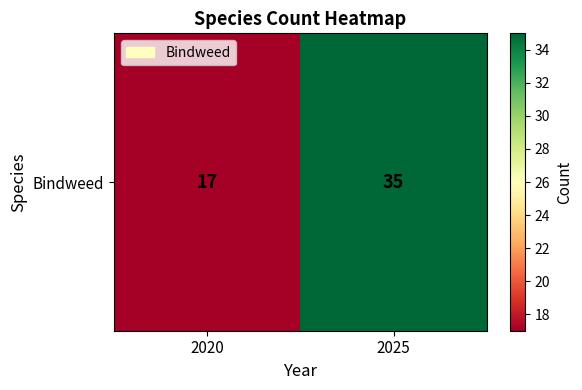

Count the values in the range 17 to 35.

2